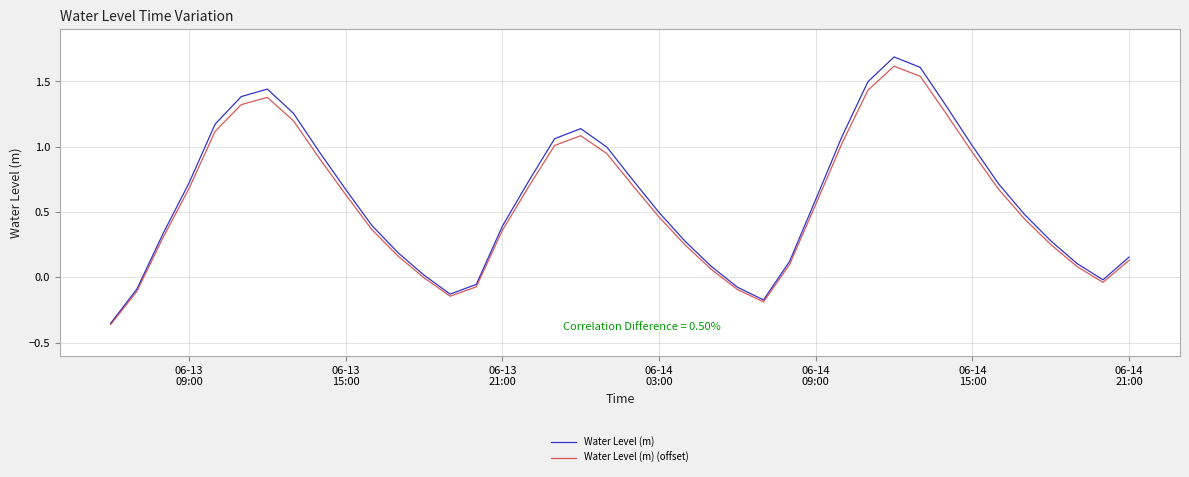

What is the maximum value for Water Level (m) (offset)?

1.6